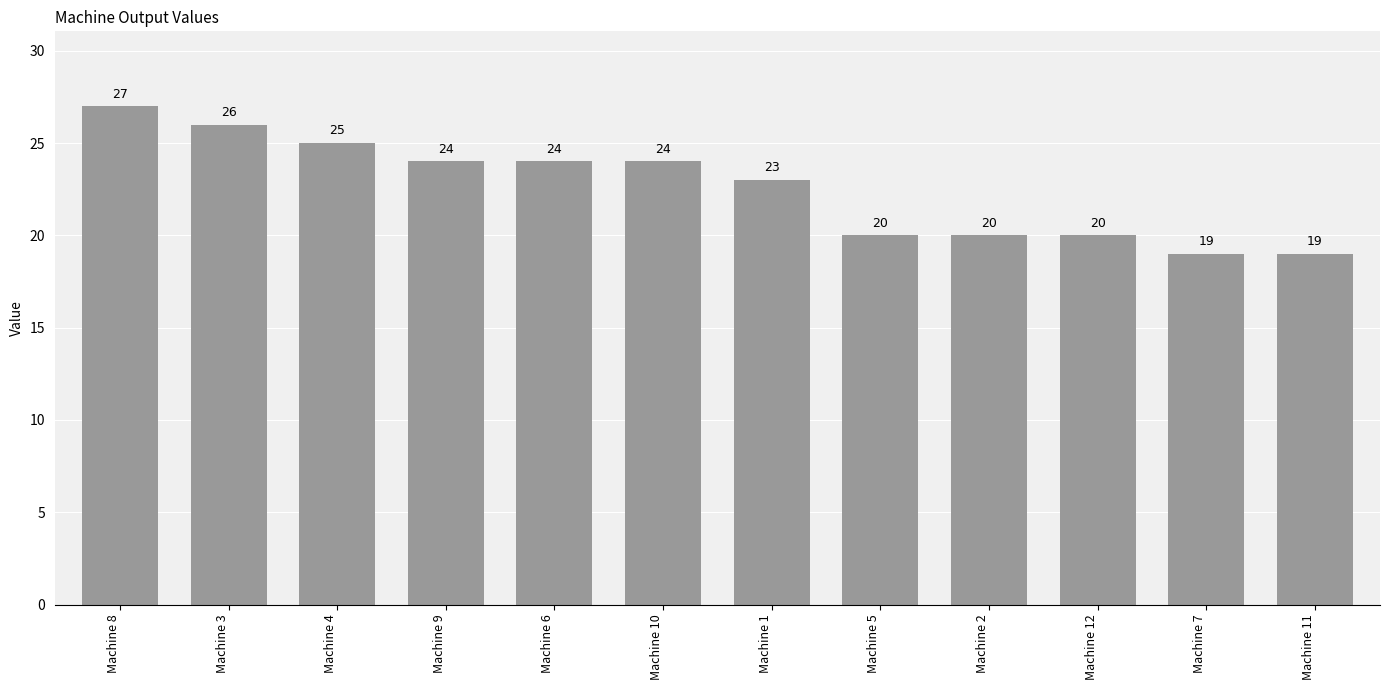

How many distinct data groups are displayed?

1